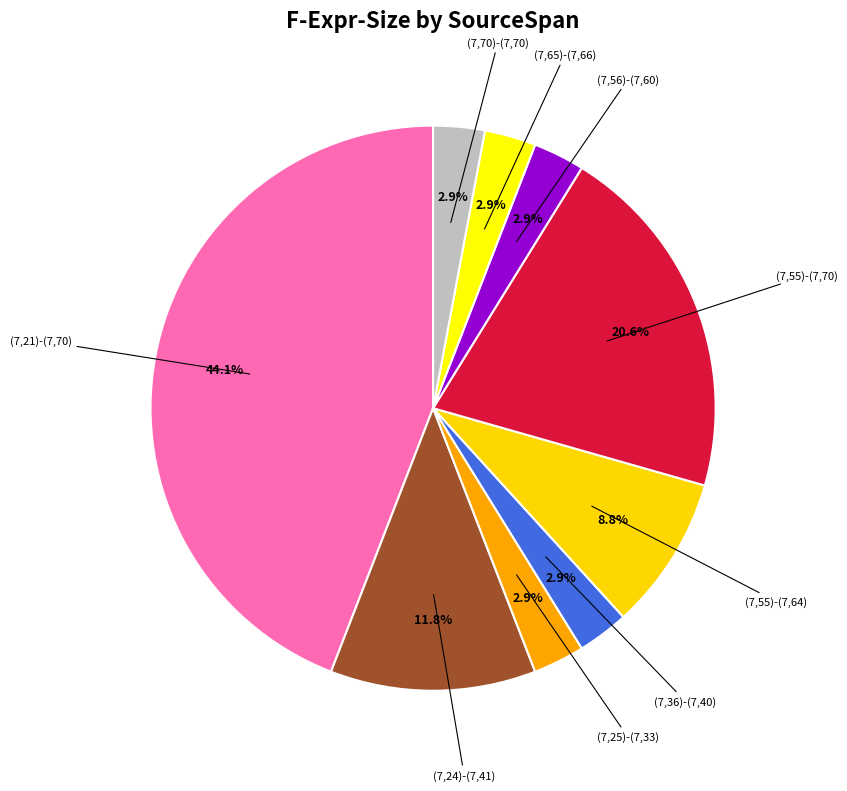

What percentage is NOT represented by (7,55)-(7,70)?

79.4%